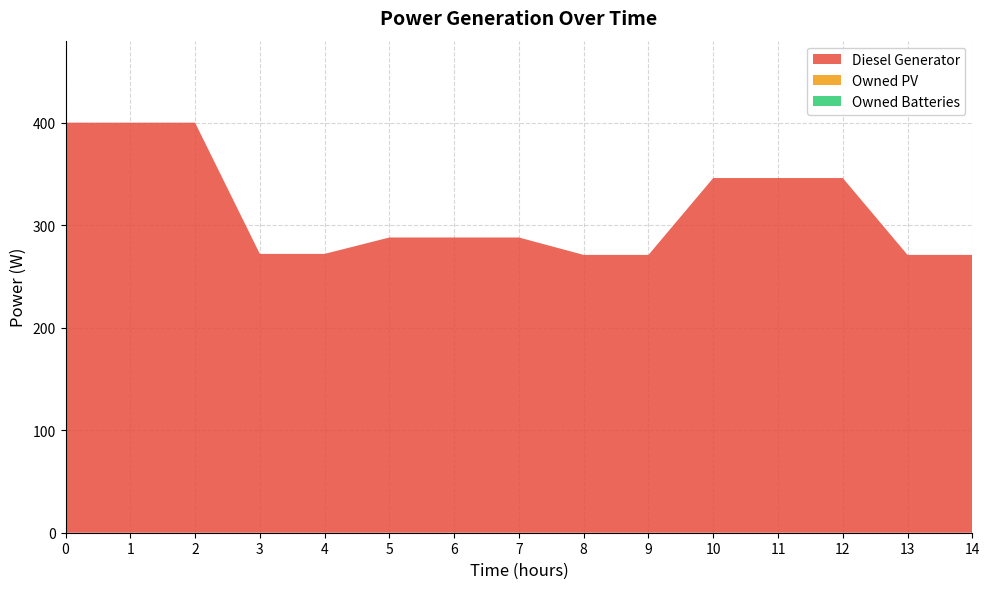

Reading left to right, transcribe all the data shown in this chart.

Diesel Generator: 400	400	400	272	272	288	288	288	271	271	346	346	346	271	271
Owned PV: 0	0	0	0	0	0	0	0	0	0	0	0	0	0	0
Owned Batteries: 0	0	0	0	0	0	0	0	0	0	0	0	0	0	0